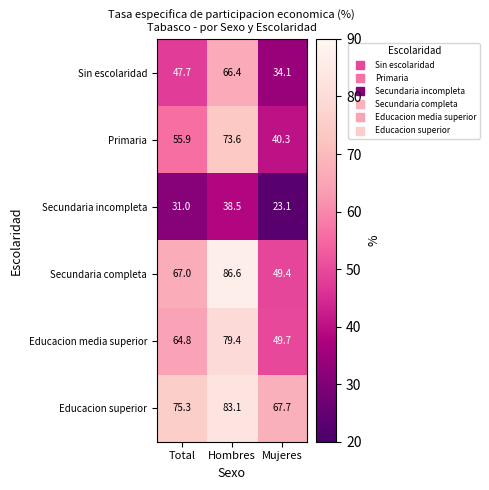

What is the greatest value displayed?

86.6